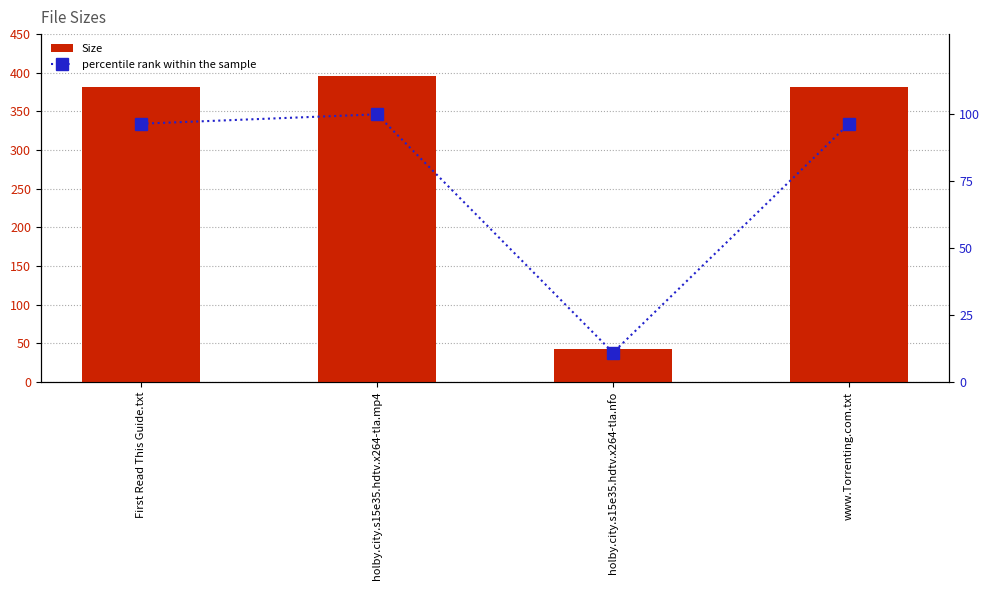

Reading left to right, what are all the values shown in this chart?

Size: First Read This Guide.txt=382.0	holby.city.s15e35.hdtv.x264-tla.mp4=395.9	holby.city.s15e35.hdtv.x264-tla.nfo=43.0	www.Torrenting.com.txt=382.0
percentile rank within the sample: First Read This Guide.txt=96.5	holby.city.s15e35.hdtv.x264-tla.mp4=100.0	holby.city.s15e35.hdtv.x264-tla.nfo=10.9	www.Torrenting.com.txt=96.5